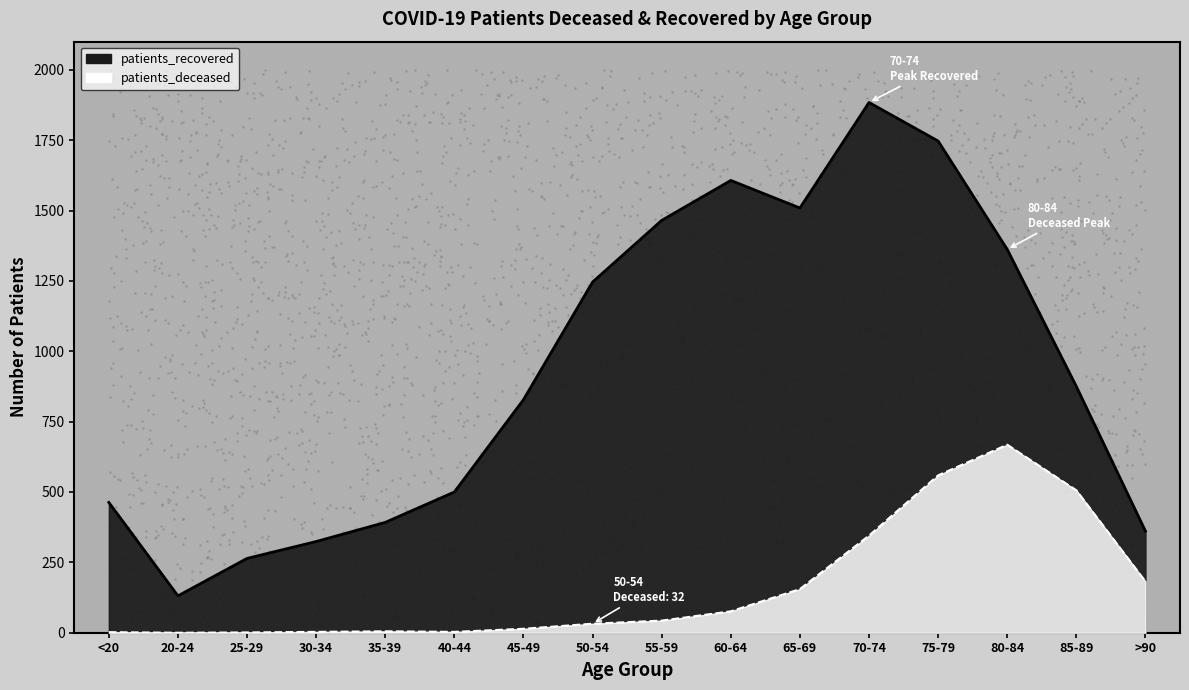

Which series has the largest total across all categories?

patients_recovered